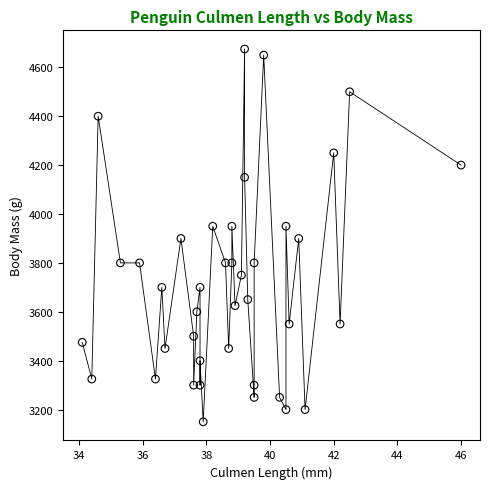

What is the range of Y values (max minus min)?

1525